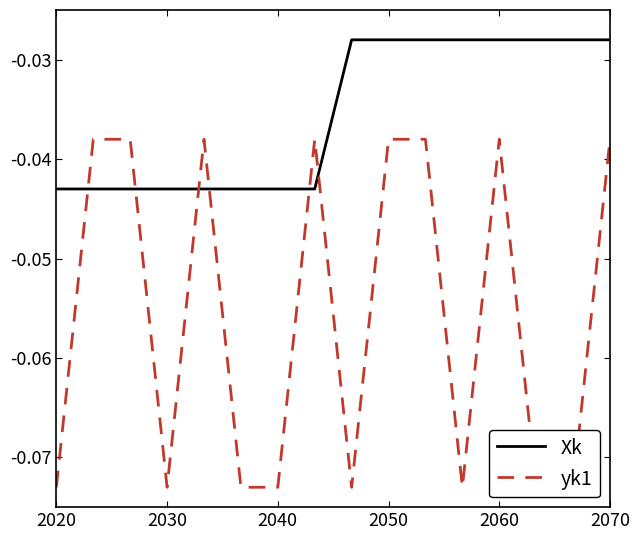

Is it true that Xk equals -0.0 at 2040?

True